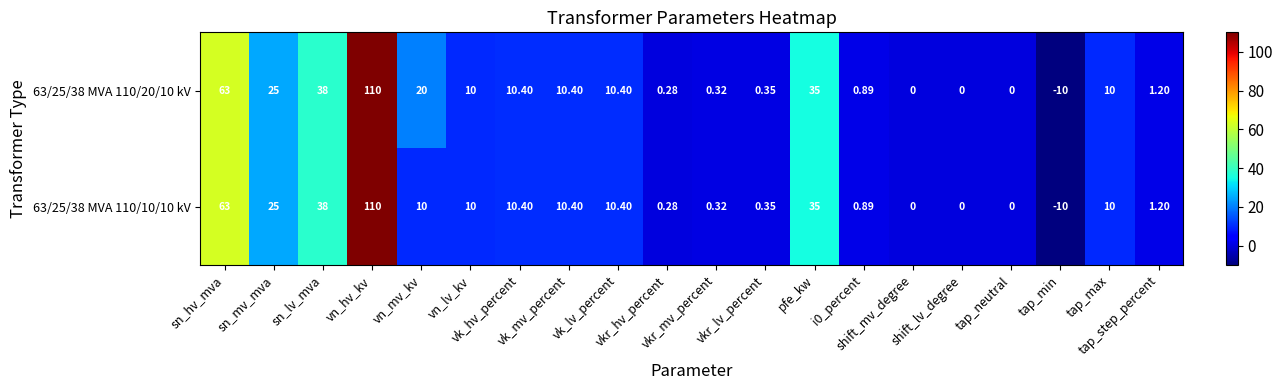

At how many categories does at least one series exceed 0?

16